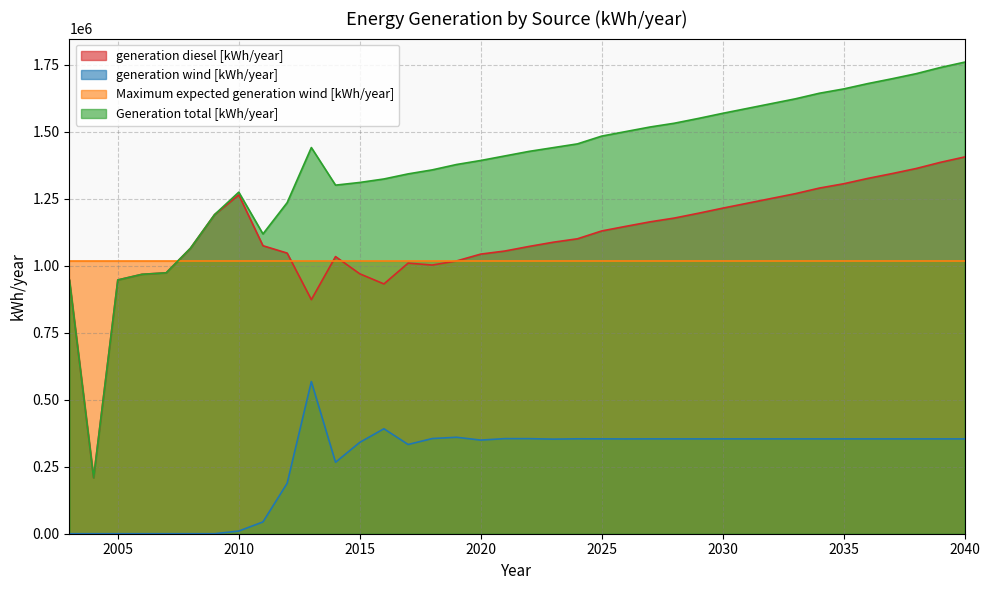

How many lines are shown in the chart?

4